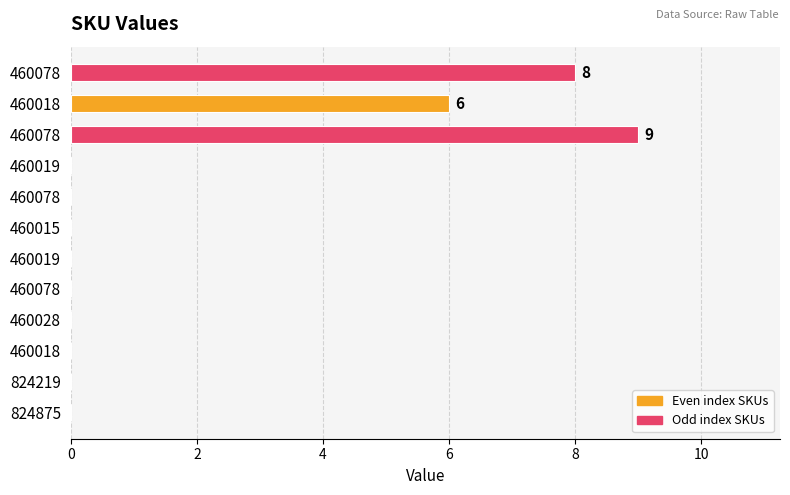

How many data points does each series have?

12